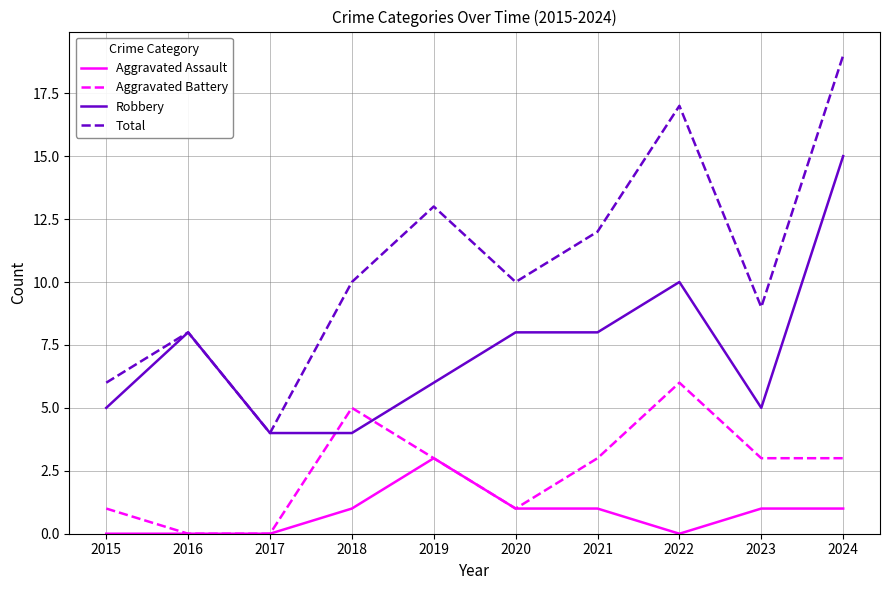

Which category has the highest value across all series?

2024